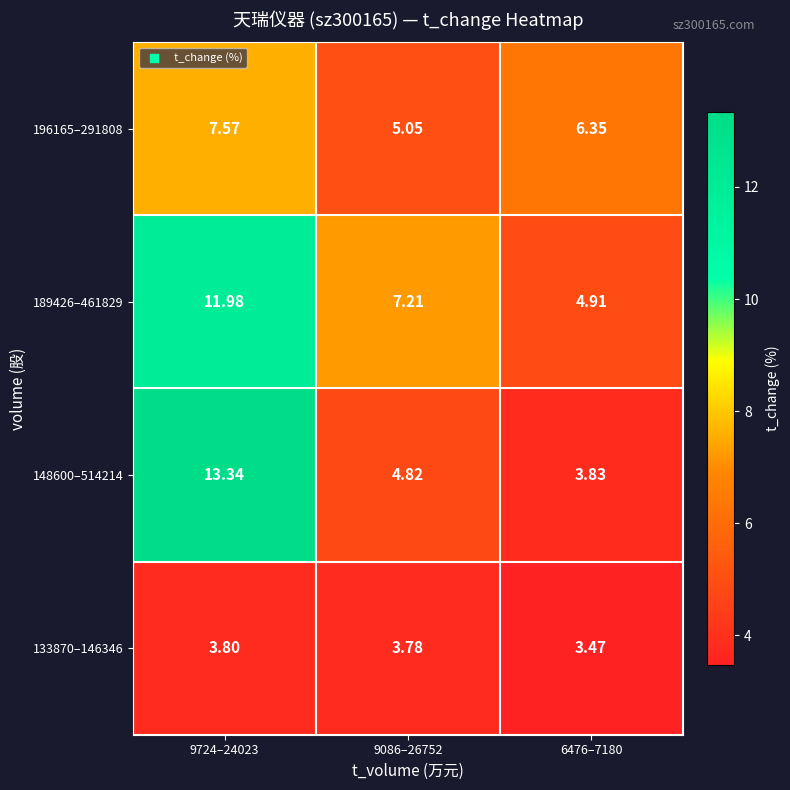

Between 9724–24023 and 6476–7180, which series saw the biggest shift?

148600–514214